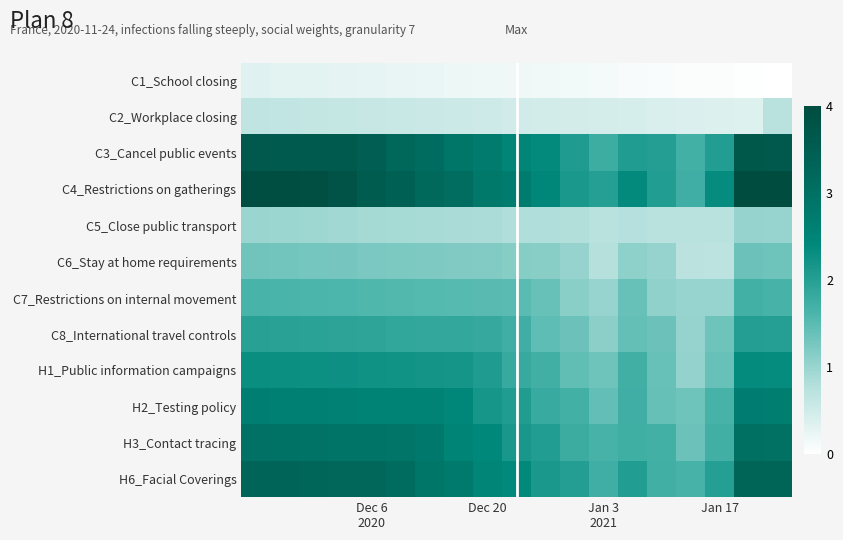

How many data points does each series have?

19